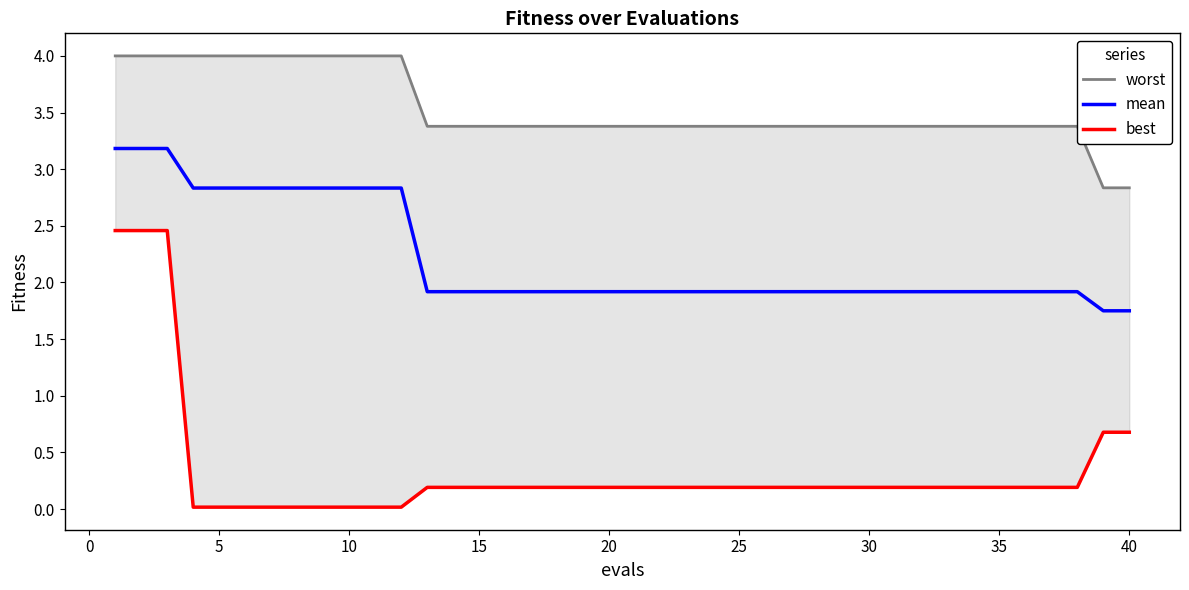

What is the highest value of the mean series?

3.2